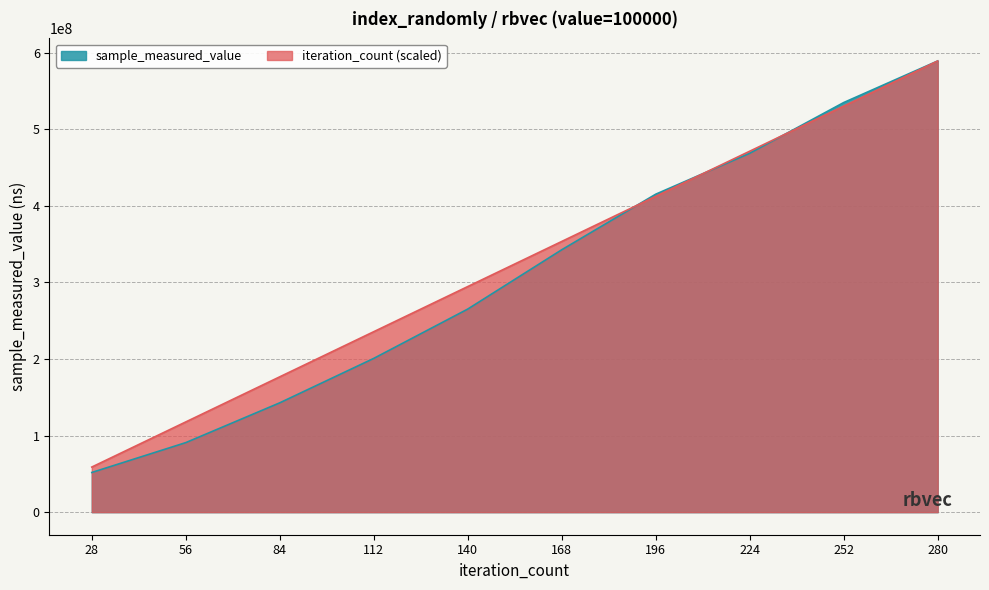

What is the total value across all series at 112?

436423546.6